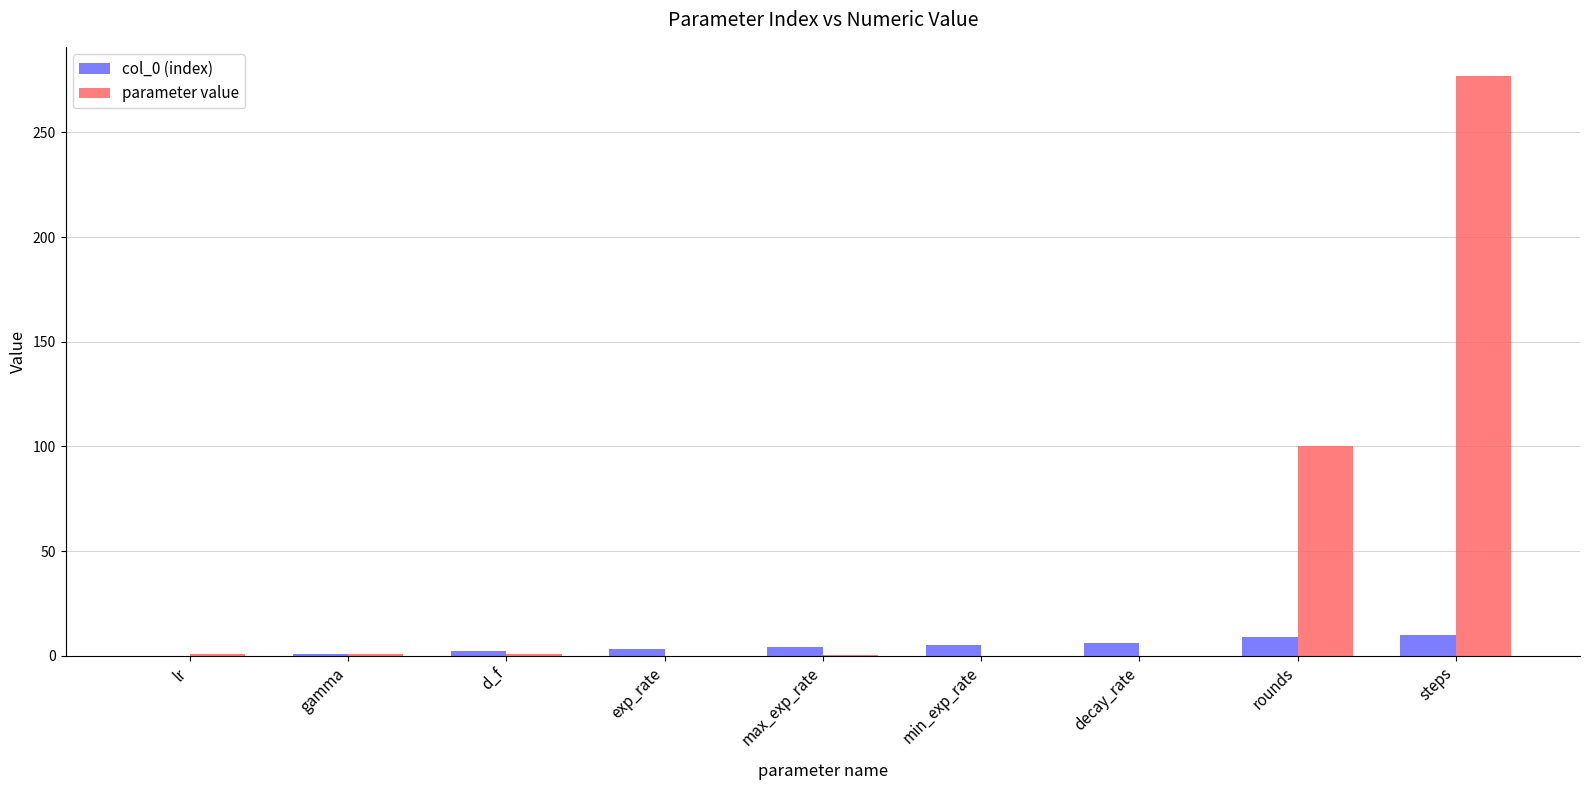

The value of parameter value at exp_rate is 0.0. True or false?

True